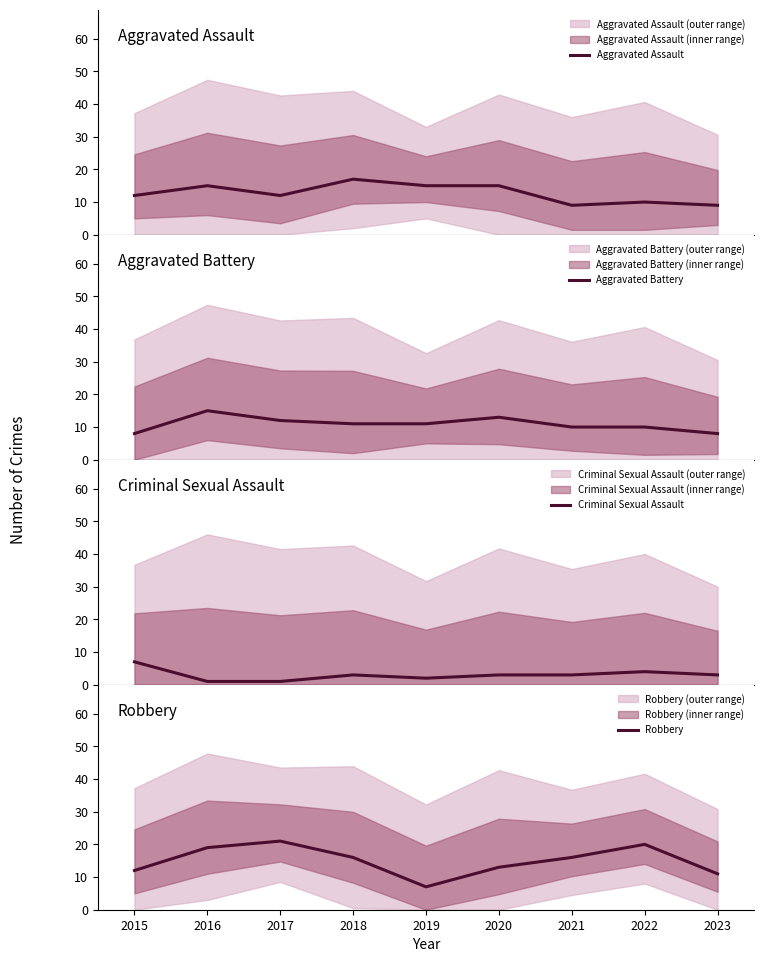

What is the average value of the Criminal Sexual Assault series?

3